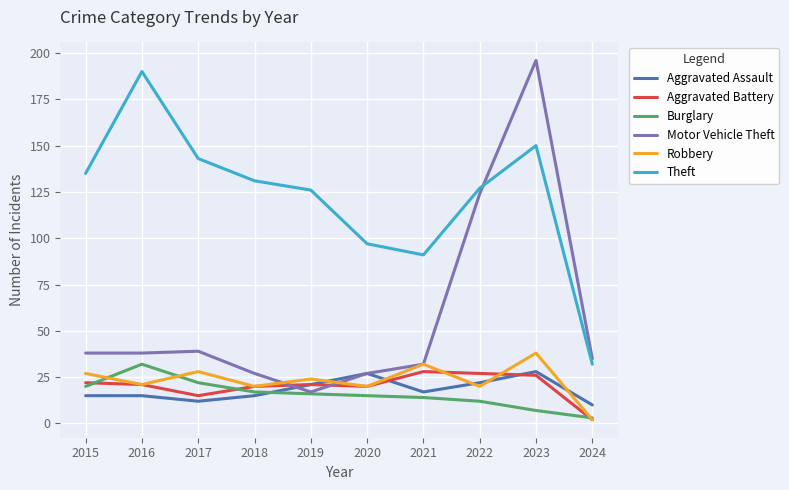

What is the sum of the Aggravated Assault values at 2024 and 2021?

27